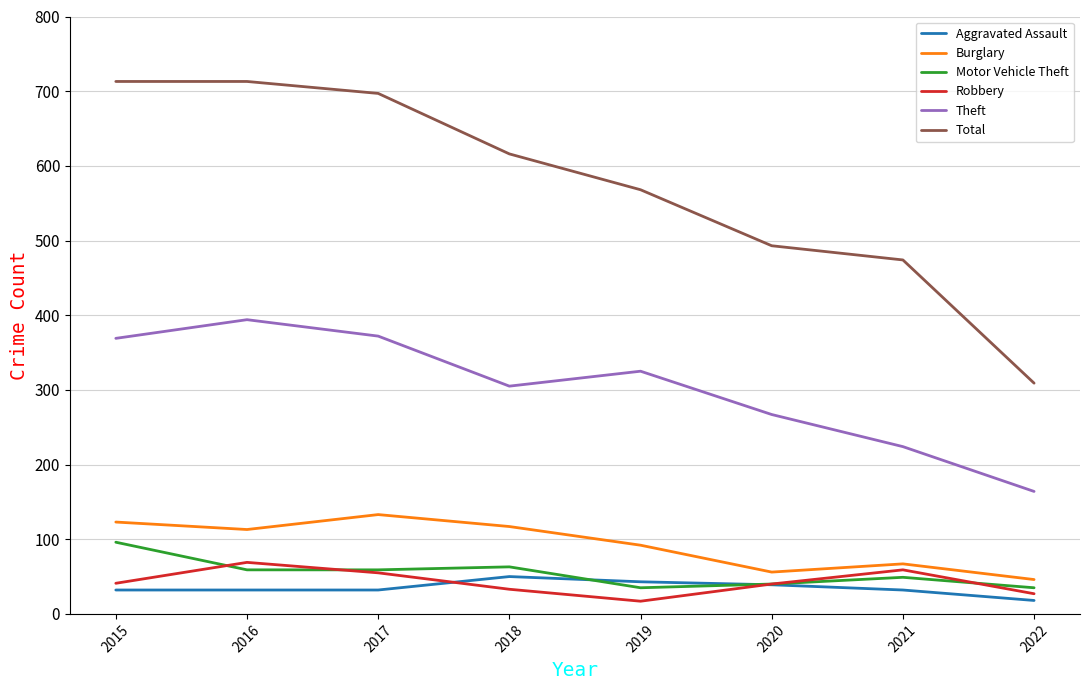

True or false: Total has a value of 493 at 2020.

True